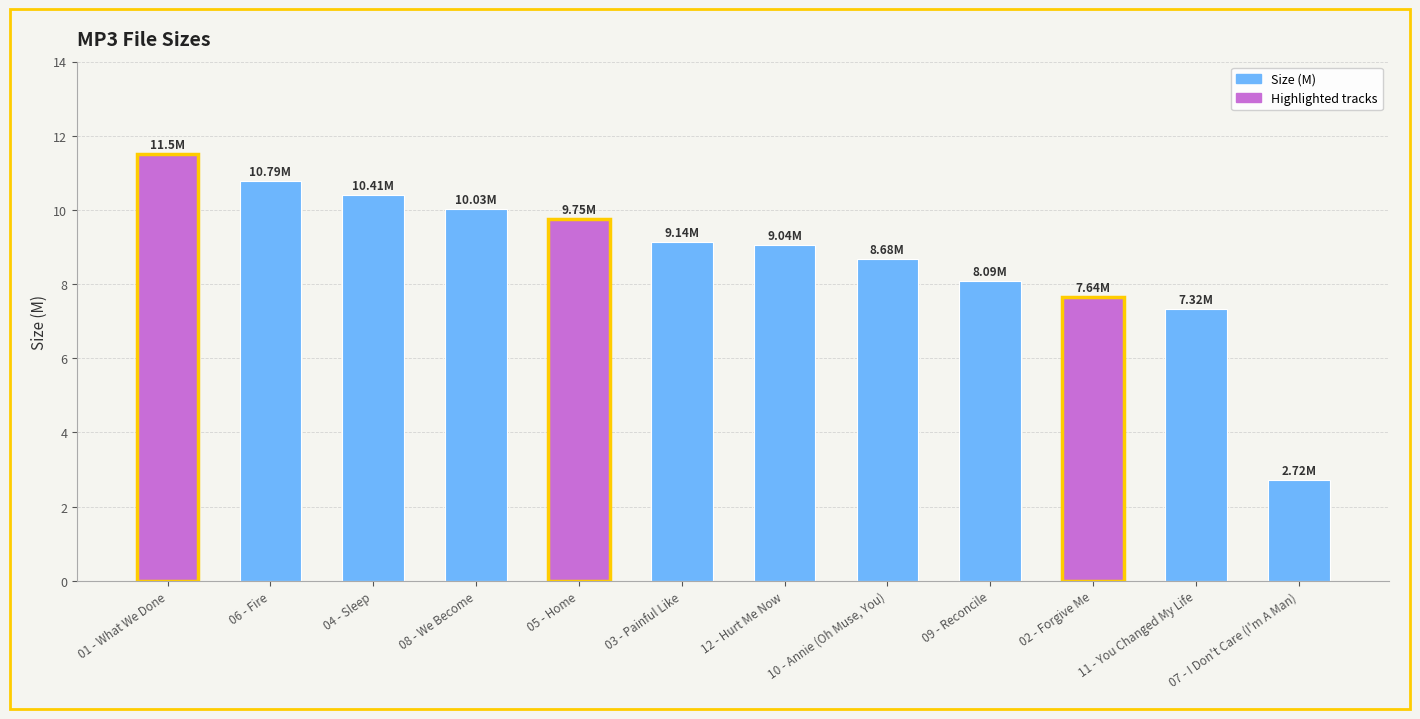

Where does the data first go above 9?

01 - What We Done